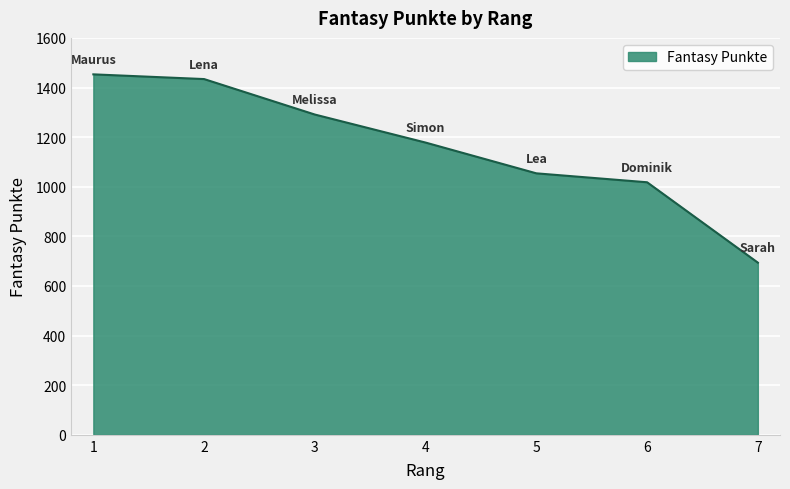

What is the approximate value at 3, to the nearest 10?

1290